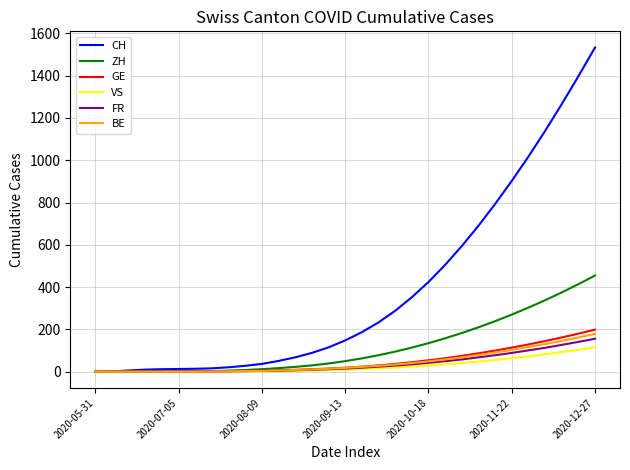

Which series has the widest spread of values?

CH